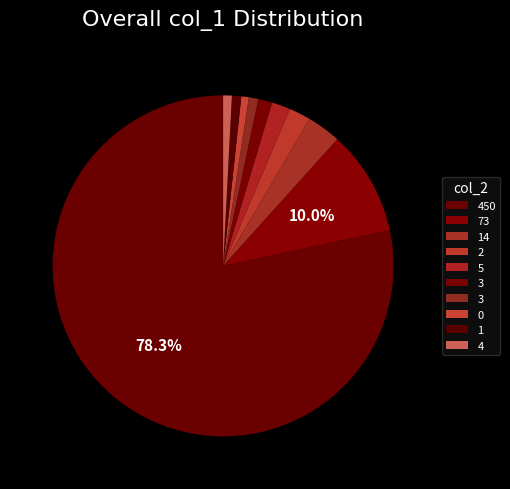

How many slices are in this pie chart?

10